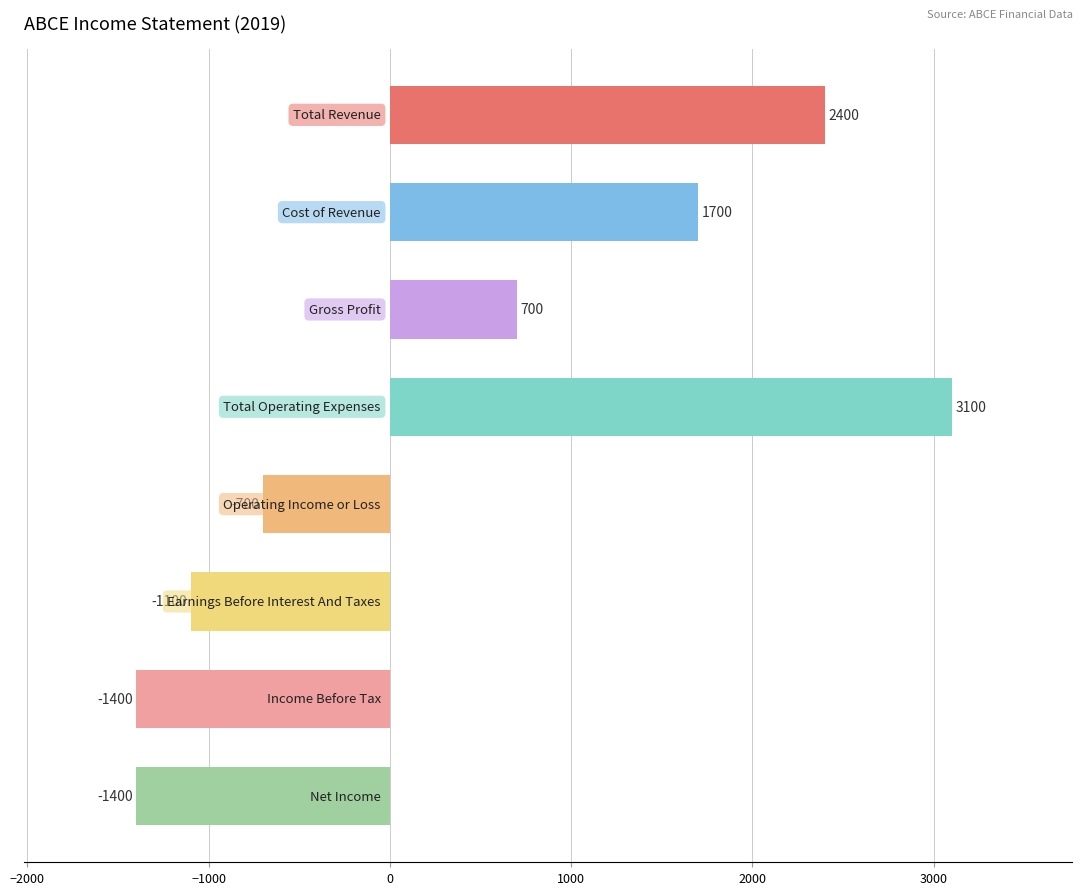

What is the greatest value displayed?

3100